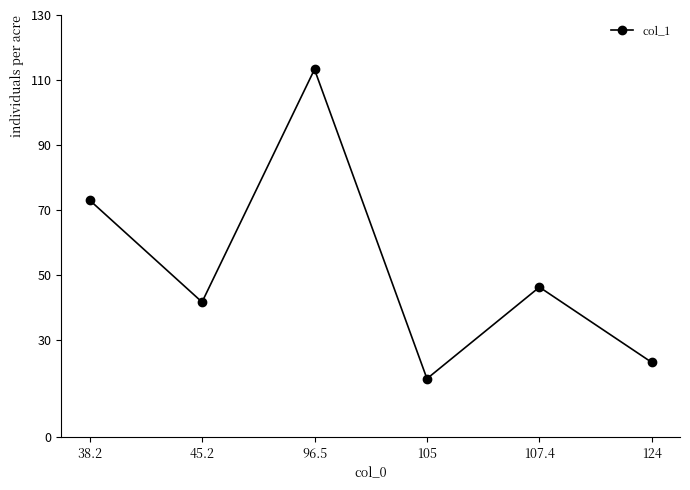

What is the difference between the values at 45.2 and 105?

23.6